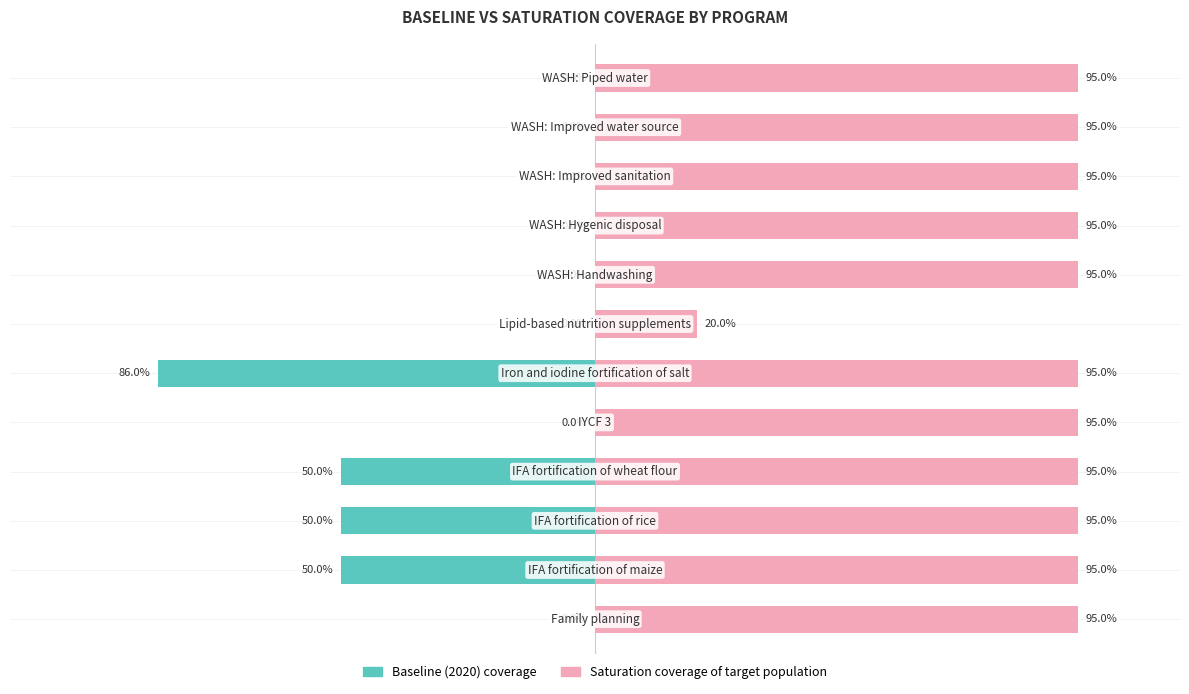

Which series has the largest range (max minus min)?

Baseline (2020) coverage